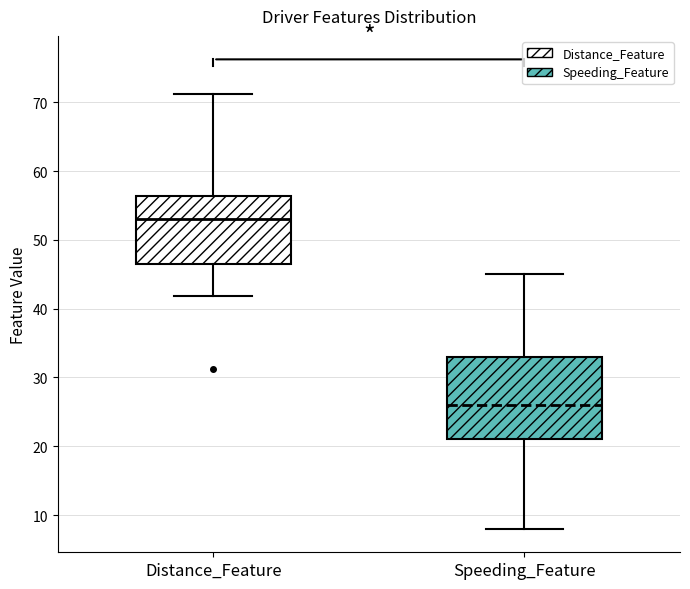

Which box's median line is the highest?

Distance_Feature